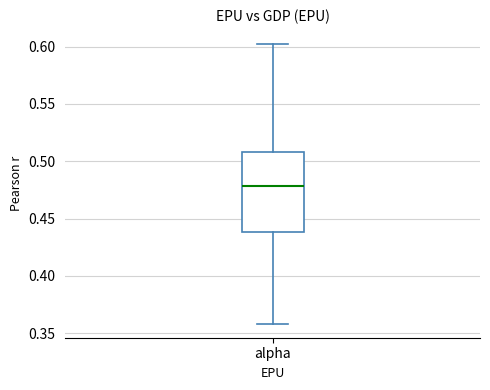

Where does the upper whisker of the box for alpha end on the y-axis? The values are not printed on the chart, so give them approximately, as read against the axis.

0.60